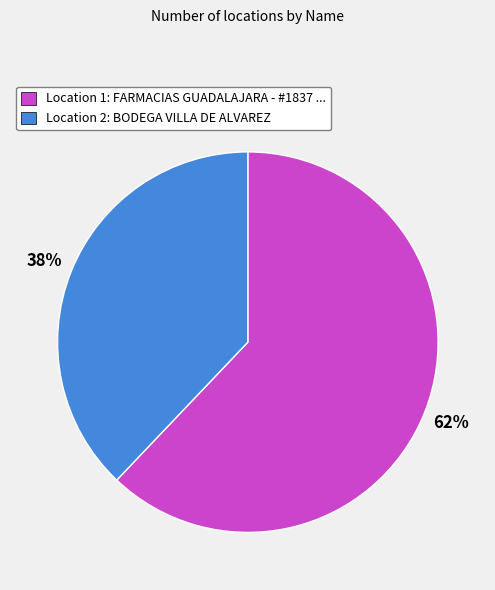

Between Location 2: BODEGA VILLA DE ALVAREZ and Location 1: FARMACIAS GUADALAJARA - #1837 ..., which is larger?

Location 1: FARMACIAS GUADALAJARA - #1837 ...